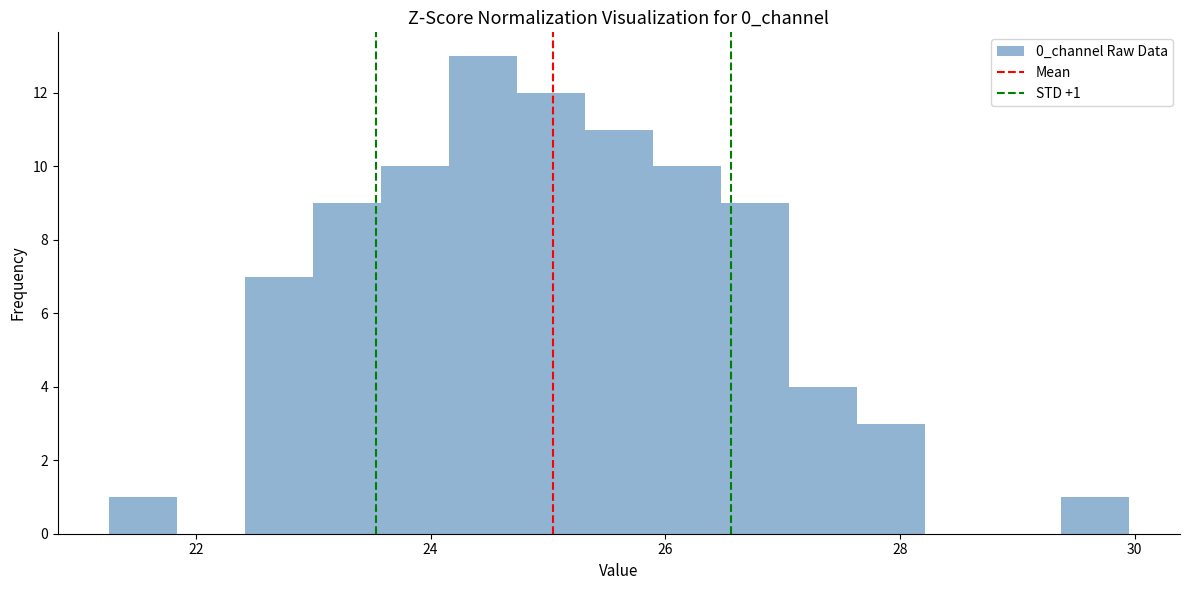

Read against the x-axis, roughly where is the centre of the tallest bar?

24.4